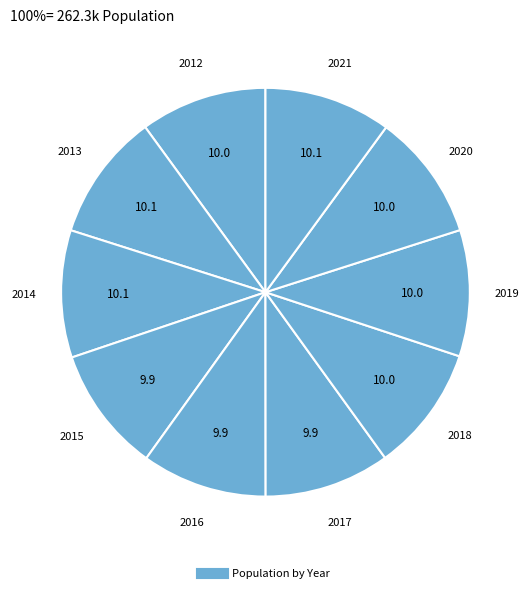

Is there a majority slice in this chart?

No